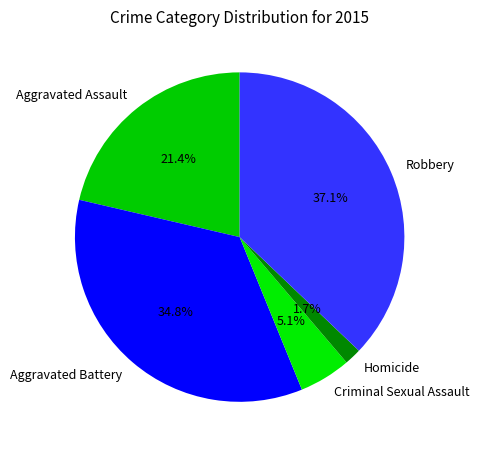

Does Aggravated Assault represent more than half of the total?

No